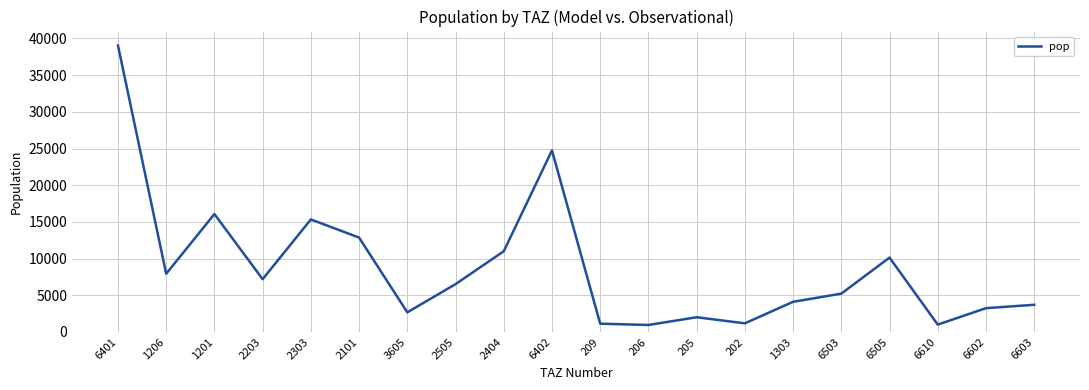

What is the greatest value displayed?

39041.8